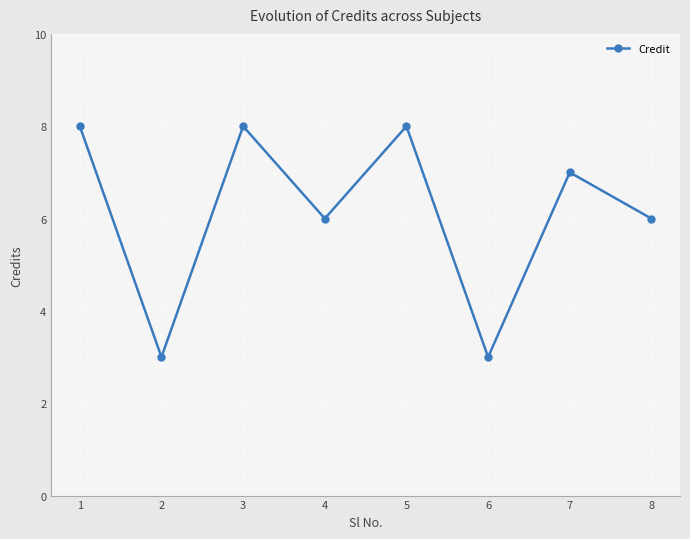

At which category does the data reach its first local valley?

2